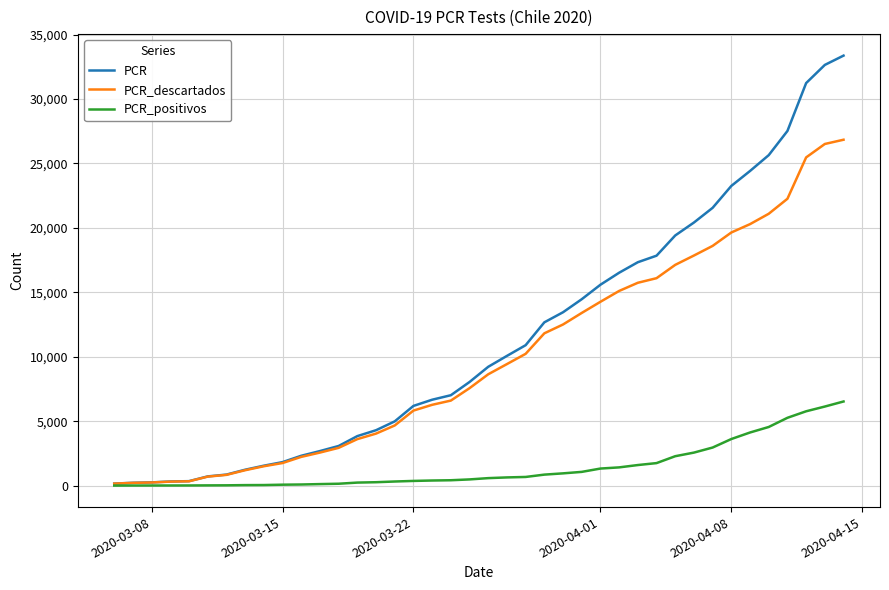

What is the difference between the maximum and second lowest values in the PCR series?

33147